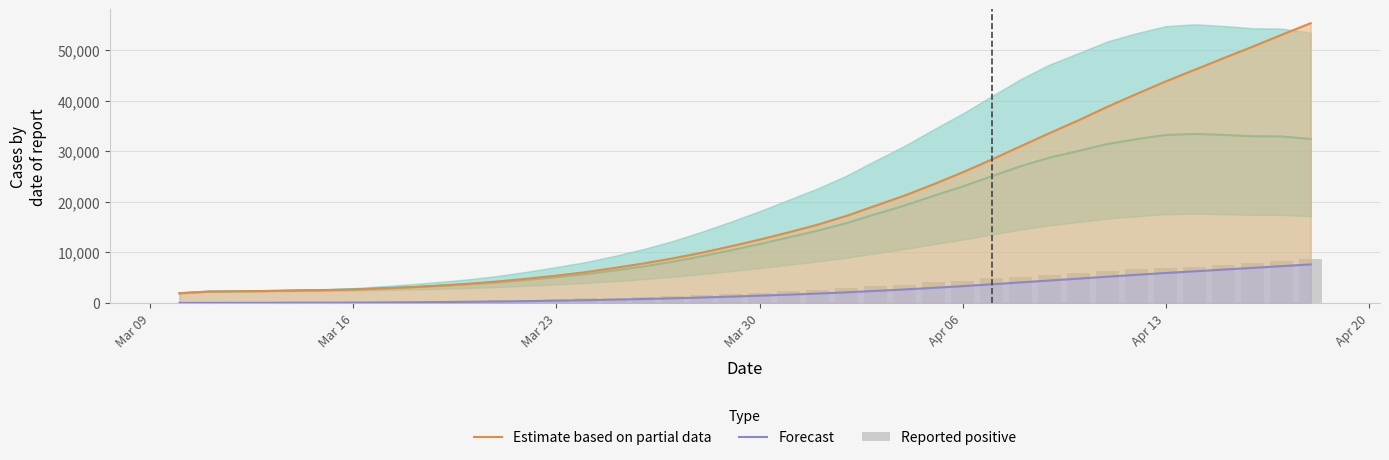

What is the lowest value of the Reported positive series?

22.0